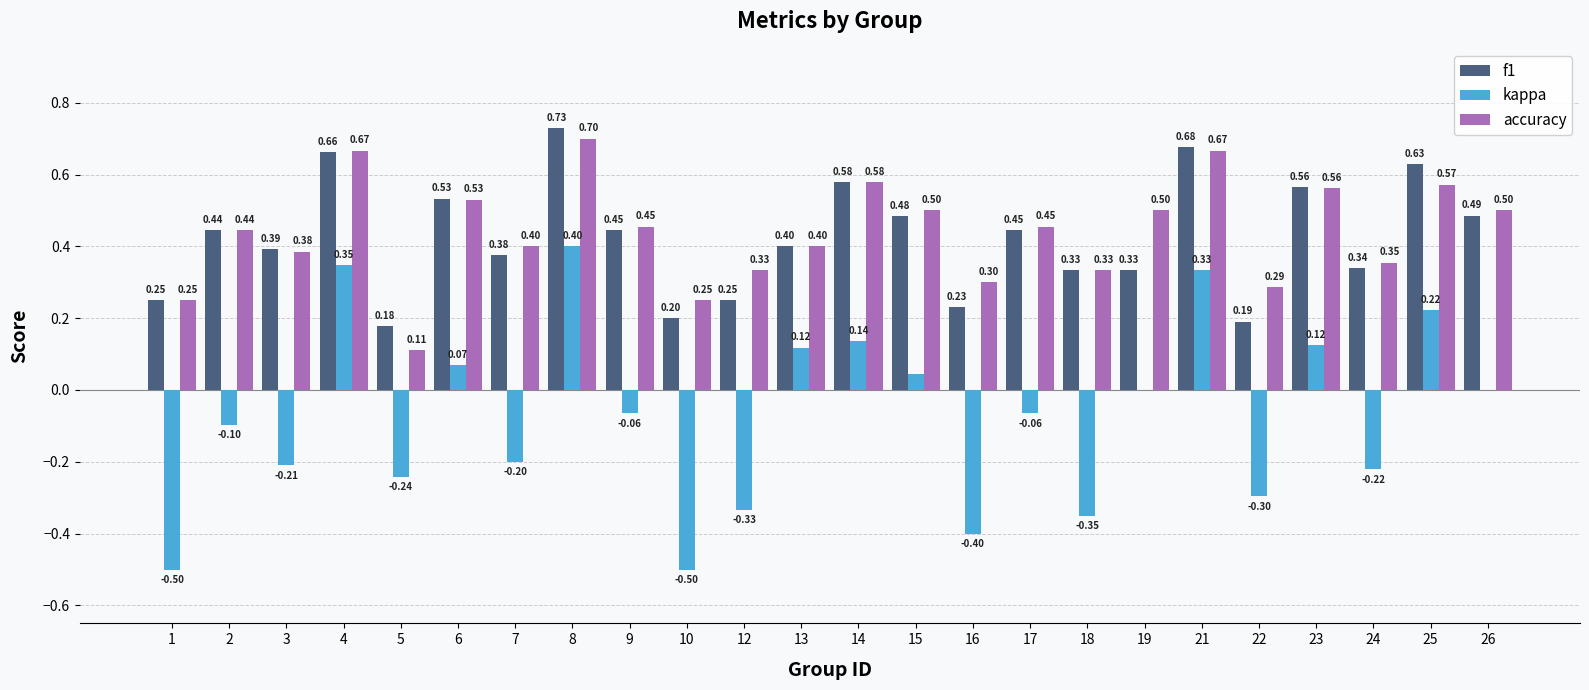

Which series has the largest total across all categories?

accuracy